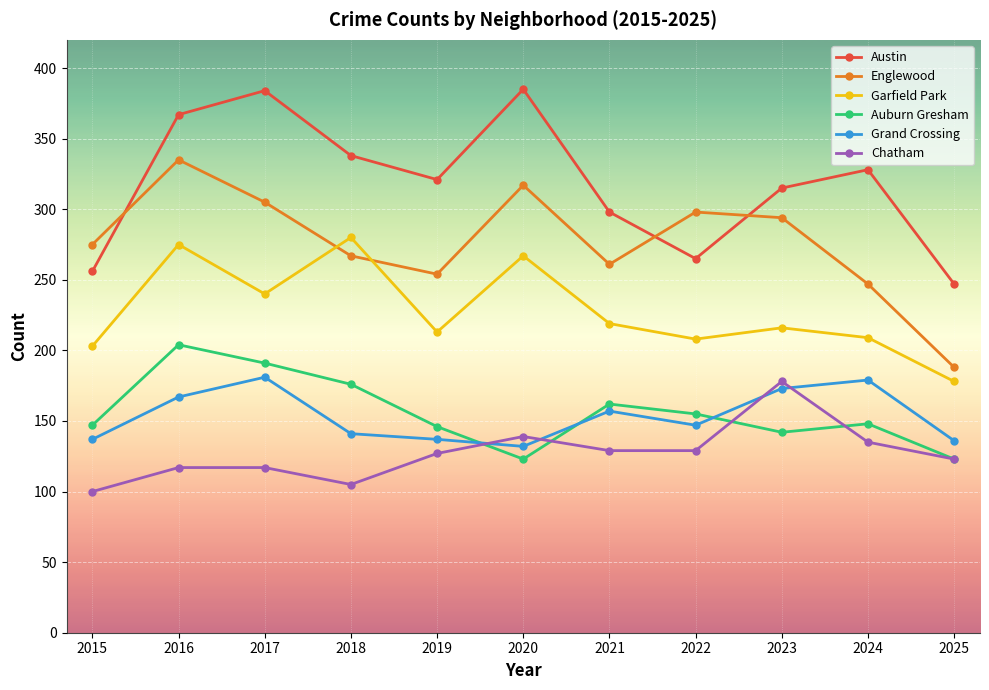

What is the value of the Grand Crossing point at the 3rd from the left?

181